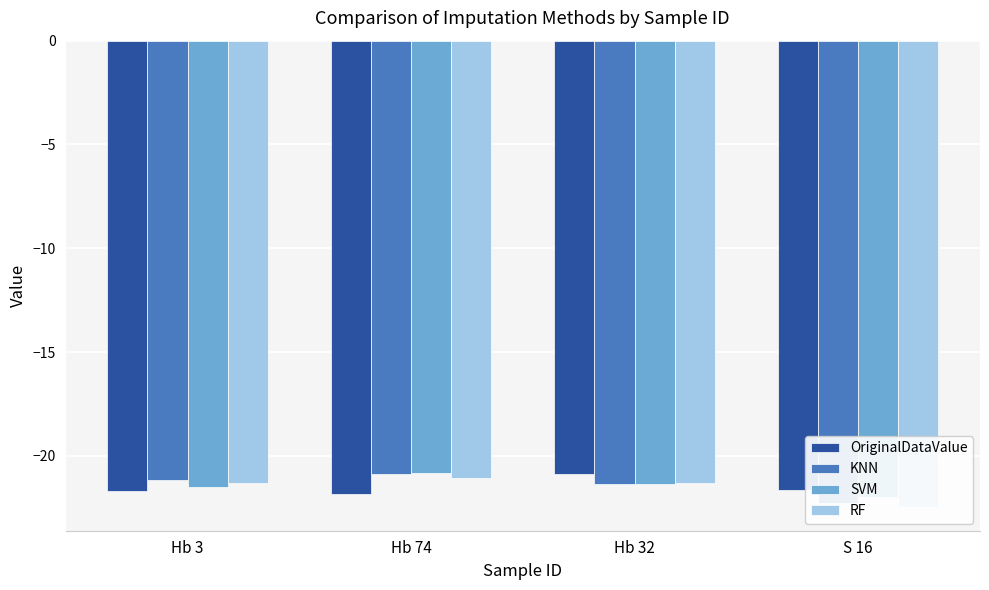

At which category is the sum across all series the highest?

Hb 74